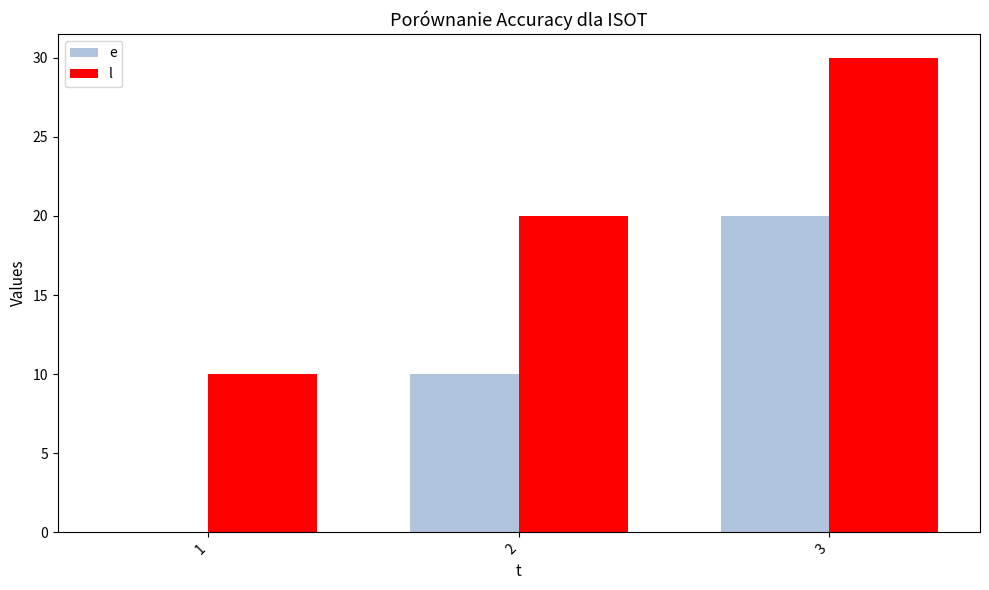

What is the approximate value of e at 3, to the nearest 10?

20